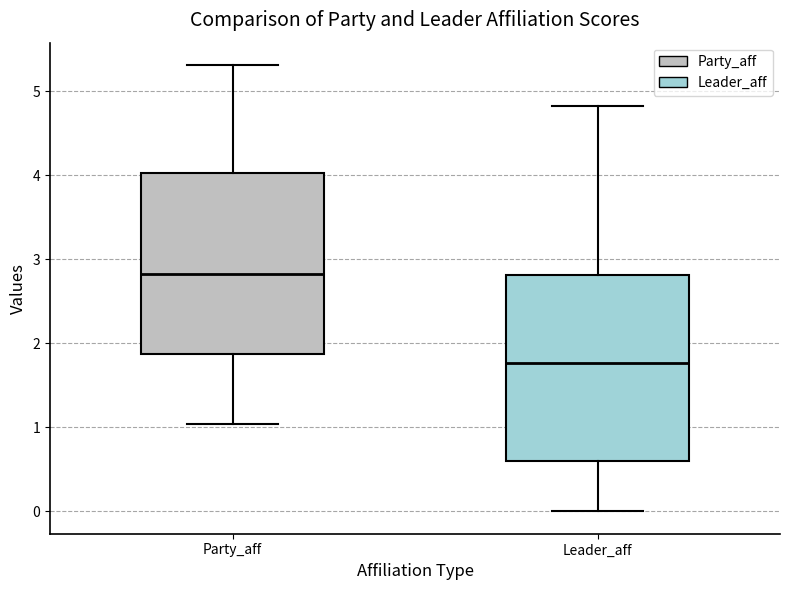

Where is the upper edge of the box for Party_aff on the y-axis? The values are not printed on the chart, so give them approximately, as read against the axis.

4.0